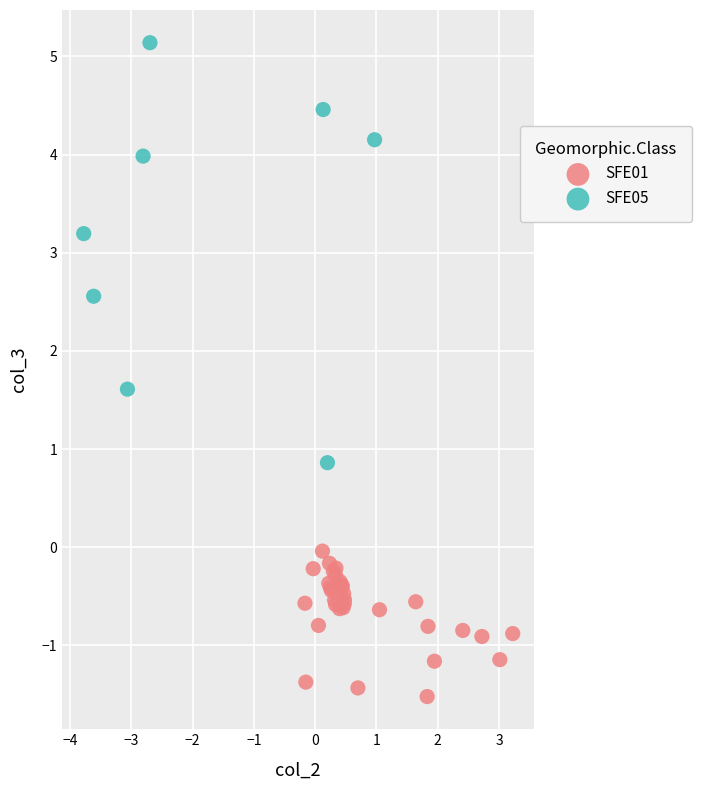

Which series reaches the maximum Y coordinate?

SFE05